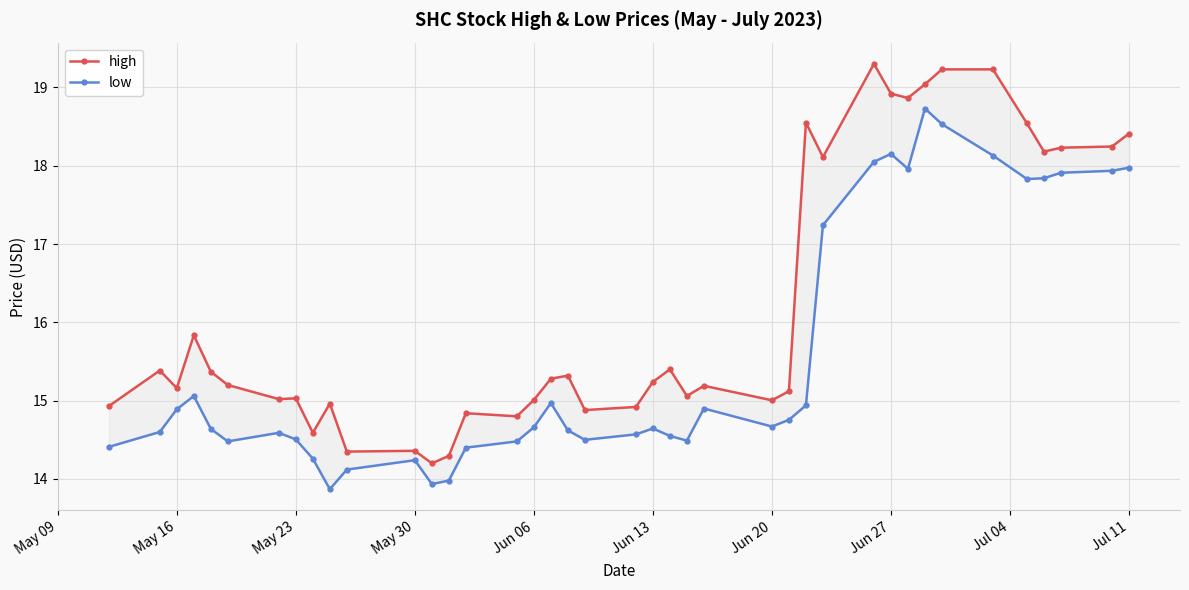

In high, how many points are higher than both neighbors (excluding endpoints)?

11